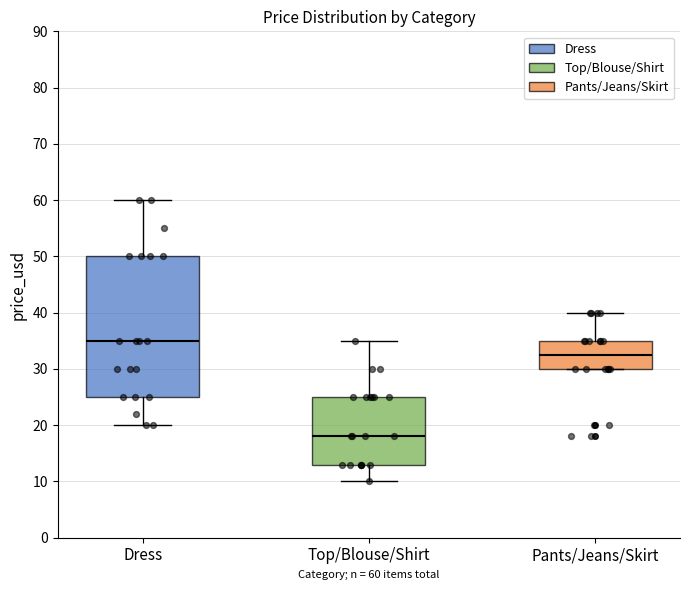

Which box's median line is the highest?

Dress